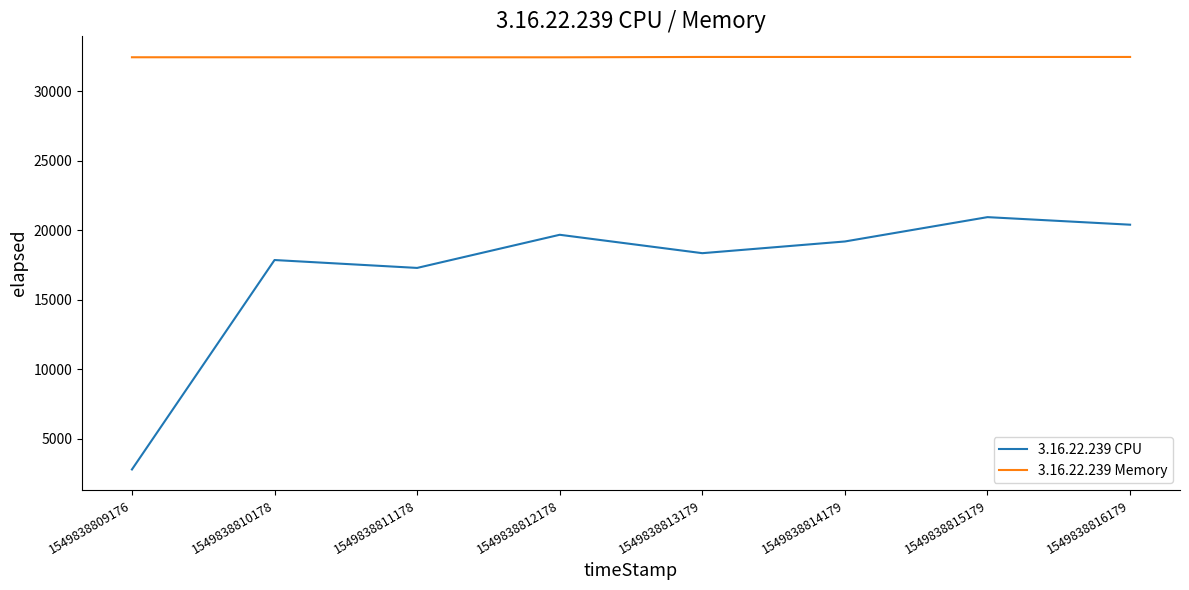

Which series has the largest total across all categories?

3.16.22.239 Memory